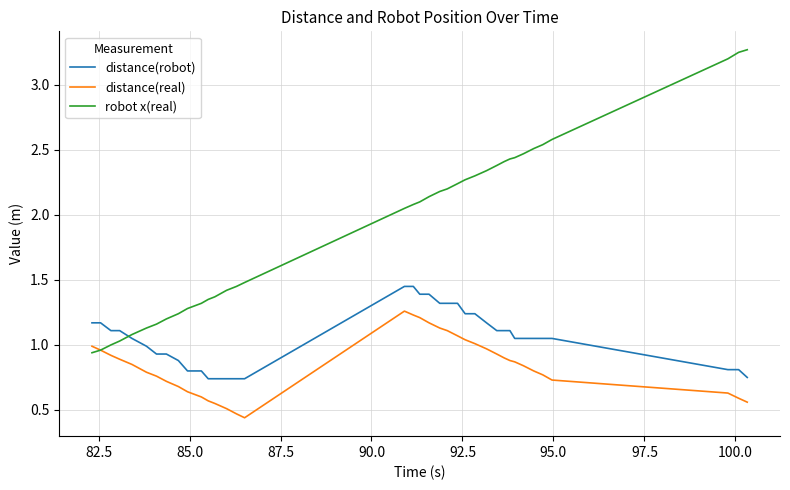

What is the maximum value for robot x(real)?

3.3